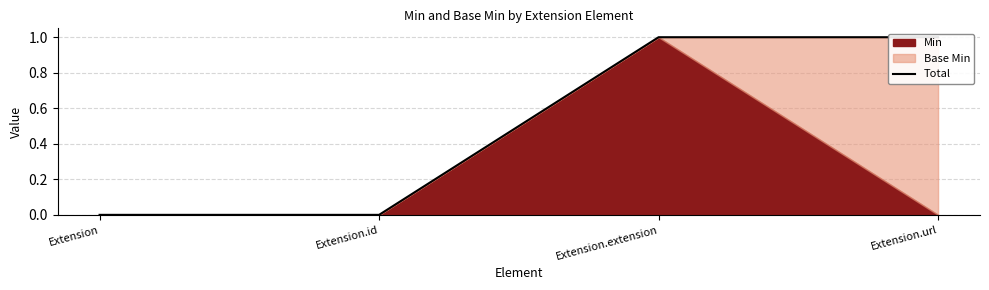

List the labels in order of value, smallest first.

Extension, Extension.id, Extension.extension, Extension.url